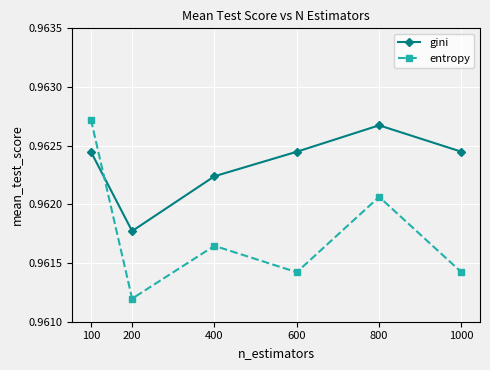

How many interior local peaks does the gini series have?

1